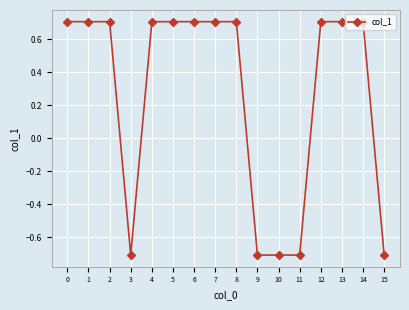

The value at 9 is -0.7. True or false?

True